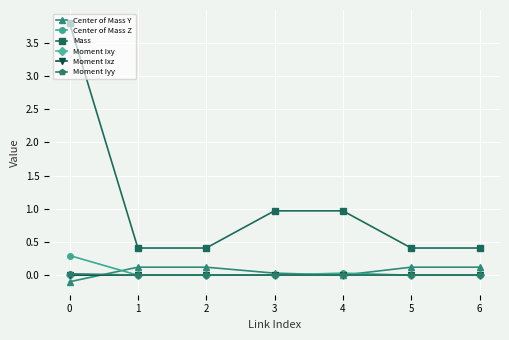

The value of Center of Mass Z at 4 is 0.0. True or false?

True